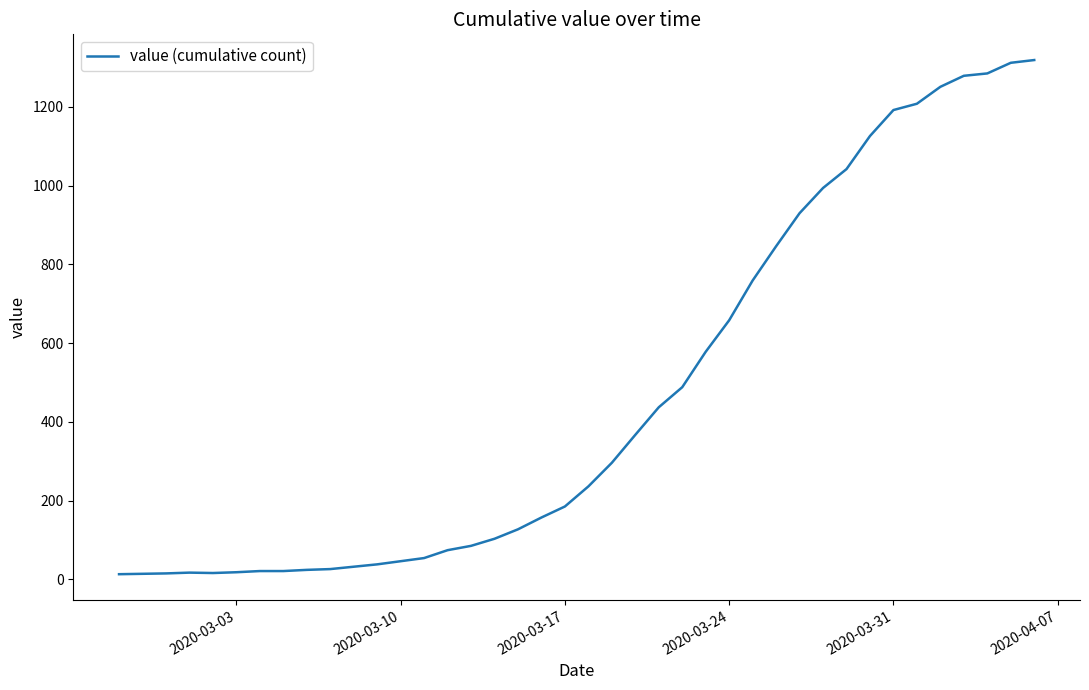

What is the maximum value shown in the chart?

1319